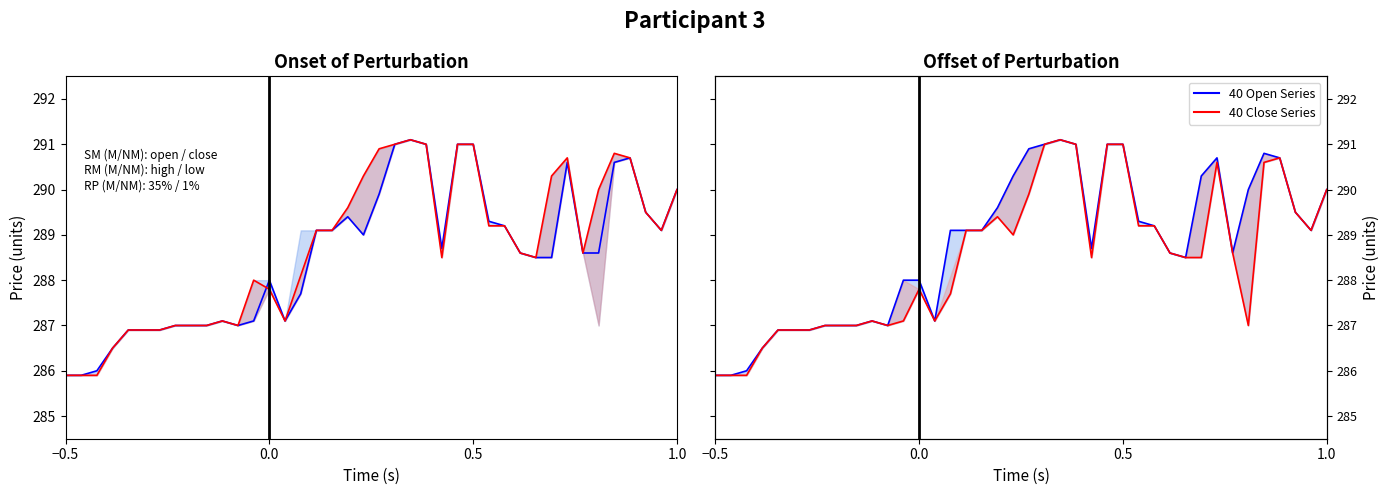

How many interior local peaks does the high series have?

4